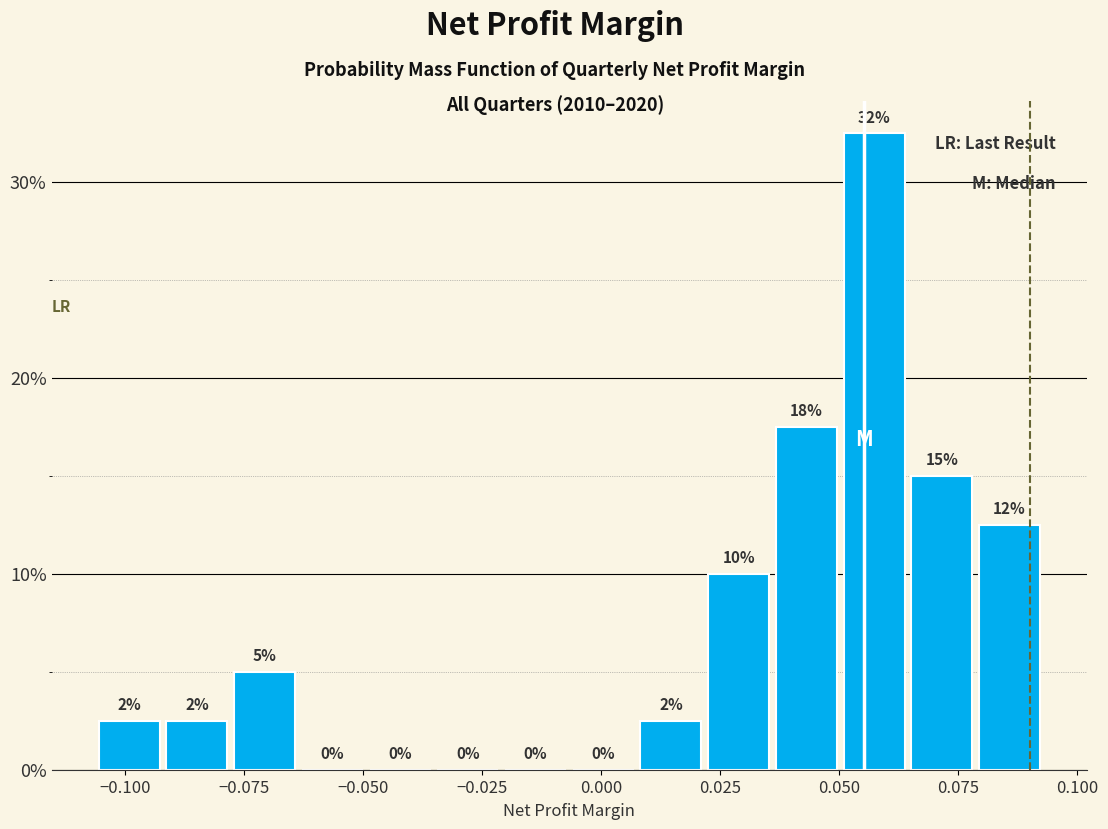

Read against the x-axis, roughly where is the centre of the tallest bar?

0.055